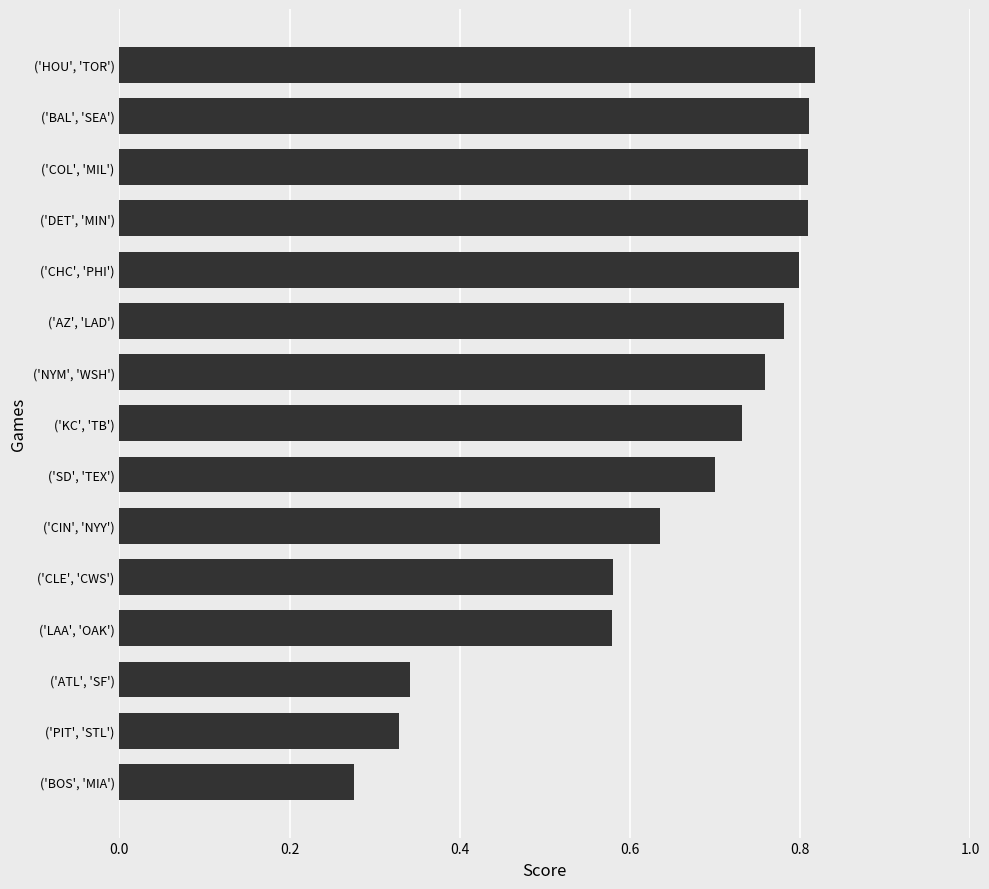

Does the chart contain stacked bars?

No